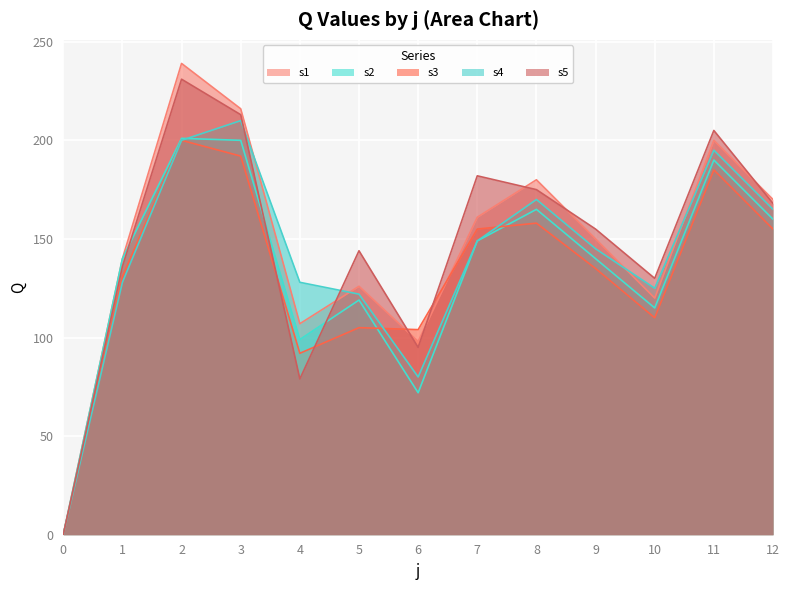

What is the difference between the second highest and minimum values in the s4 series?

200